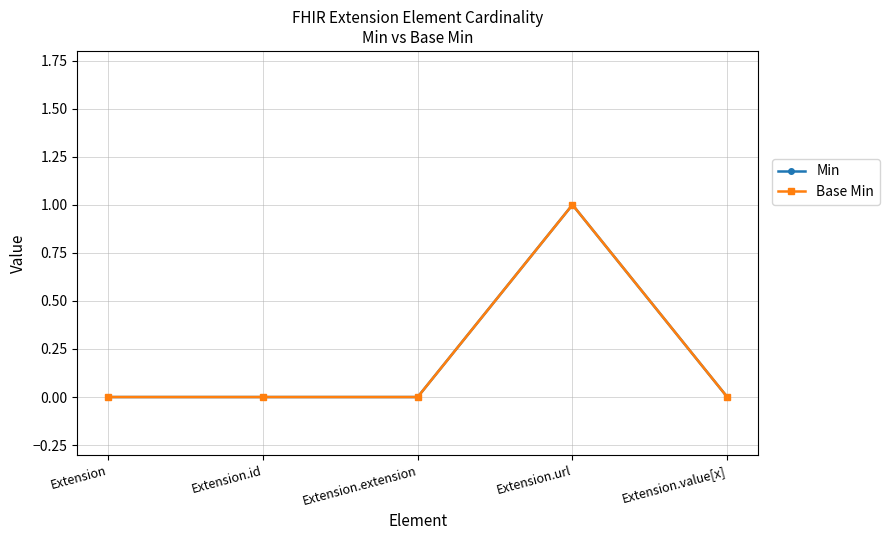

At which label is Base Min closest to 0?

Extension